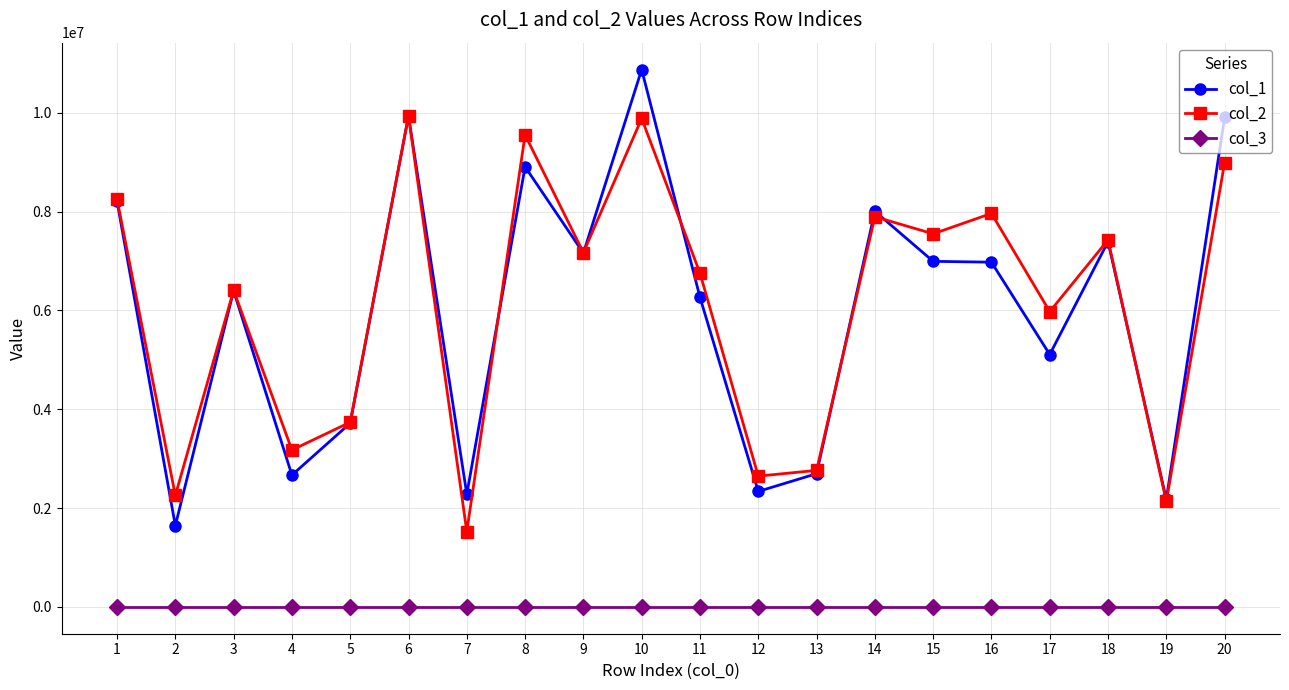

Does the chart have visible grid lines?

Yes